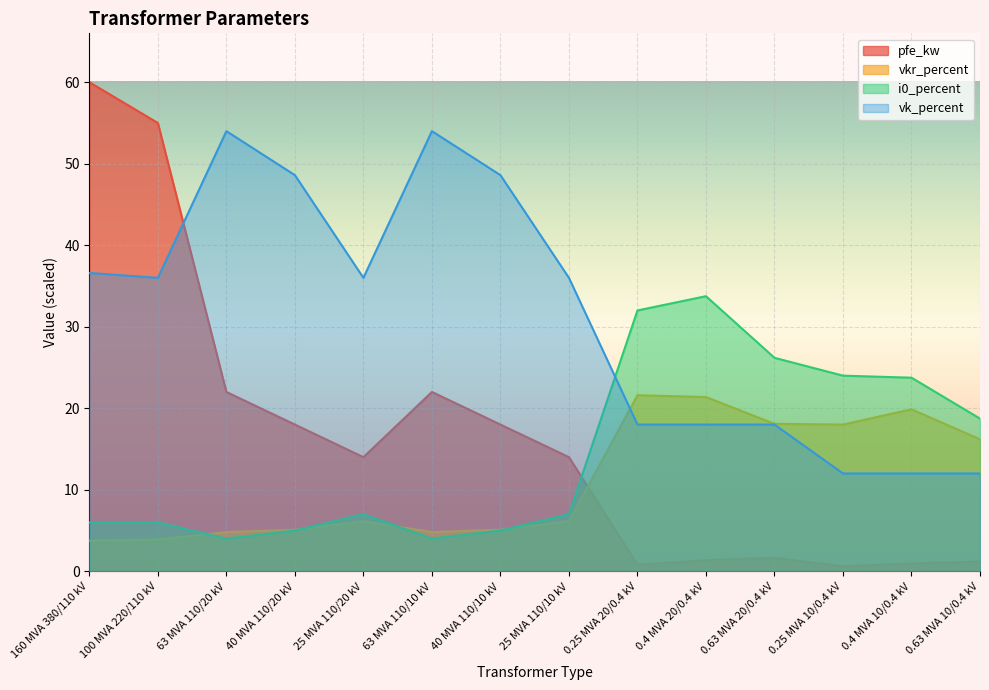

The vkr_percent series shows 1.3 at 63 MVA 110/10 kV. True or false?

False